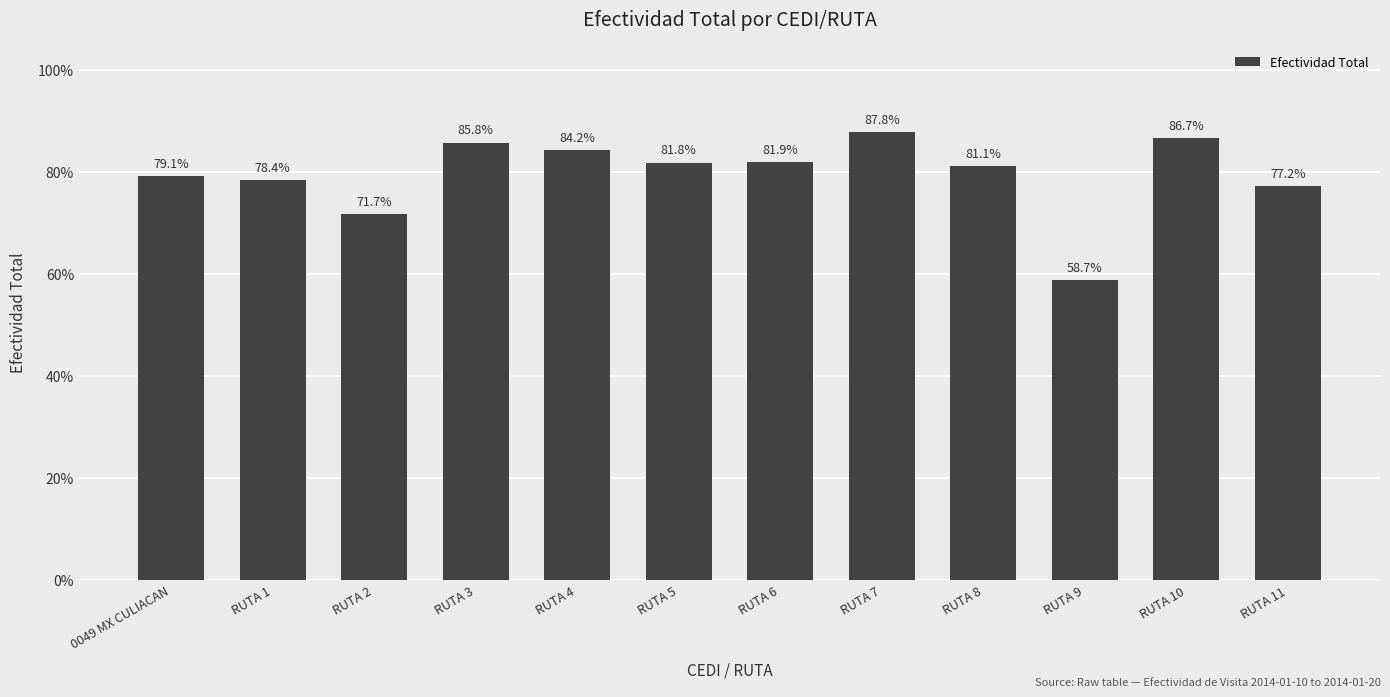

What is the difference between the second highest and second lowest values?

0.1